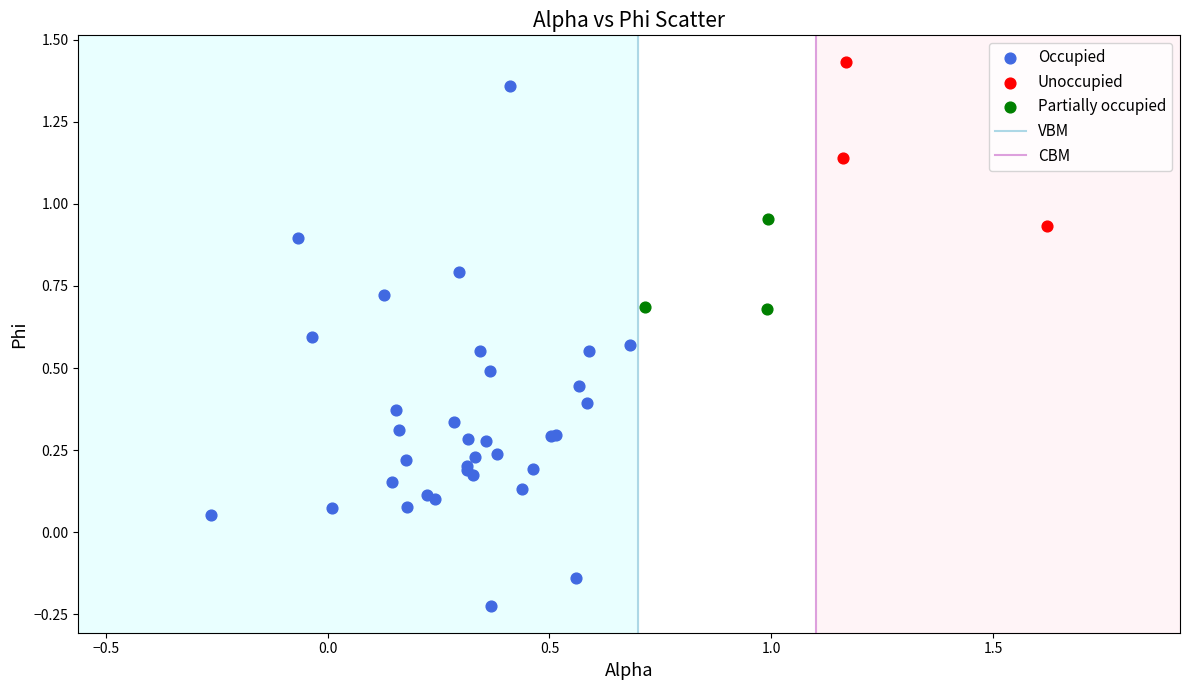

Which series has the widest spread of Y values?

Occupied